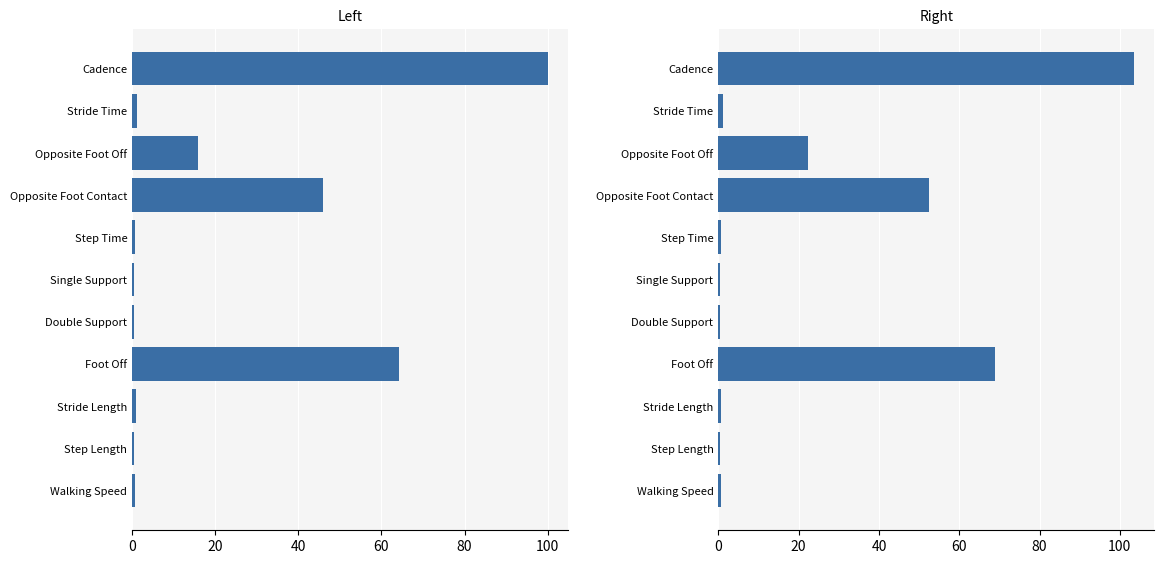

What is the greatest value displayed?

103.4